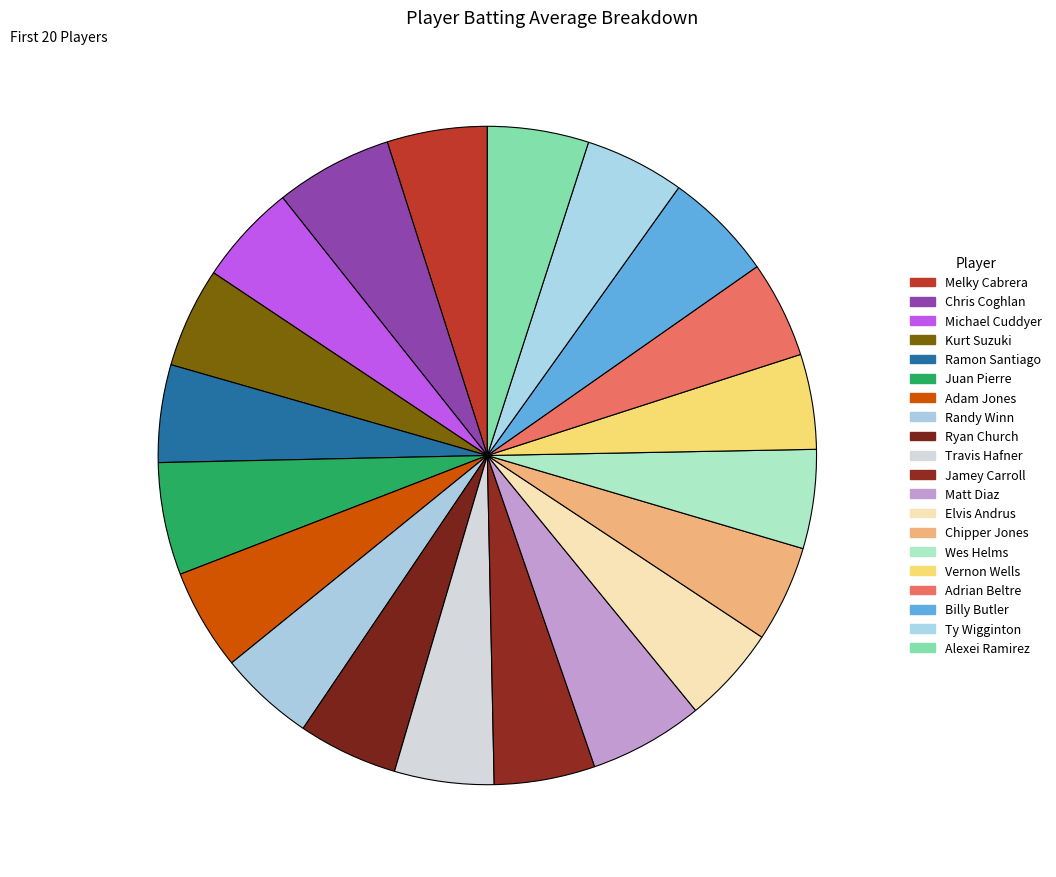

Which has a higher value, Melky Cabrera or Ryan Church?

Melky Cabrera